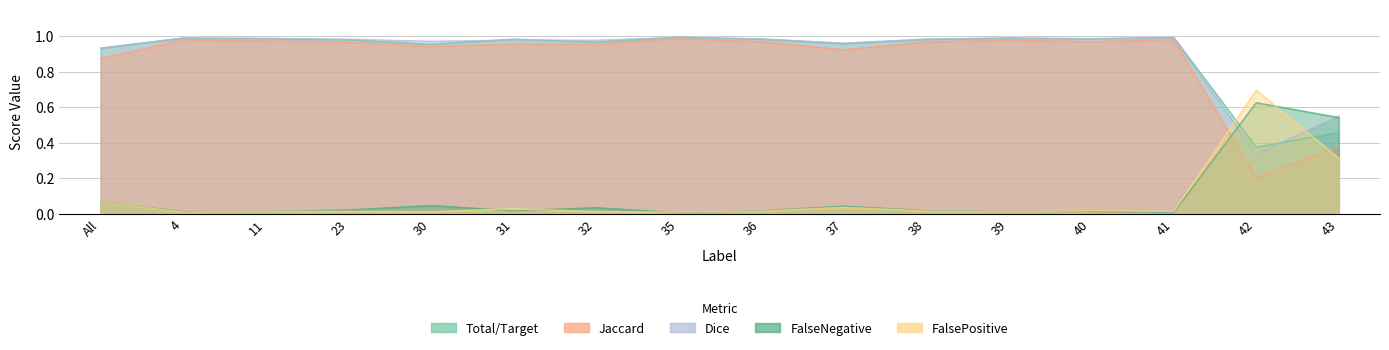

What is the value of the Dice point at the 10th from the left?

1.0